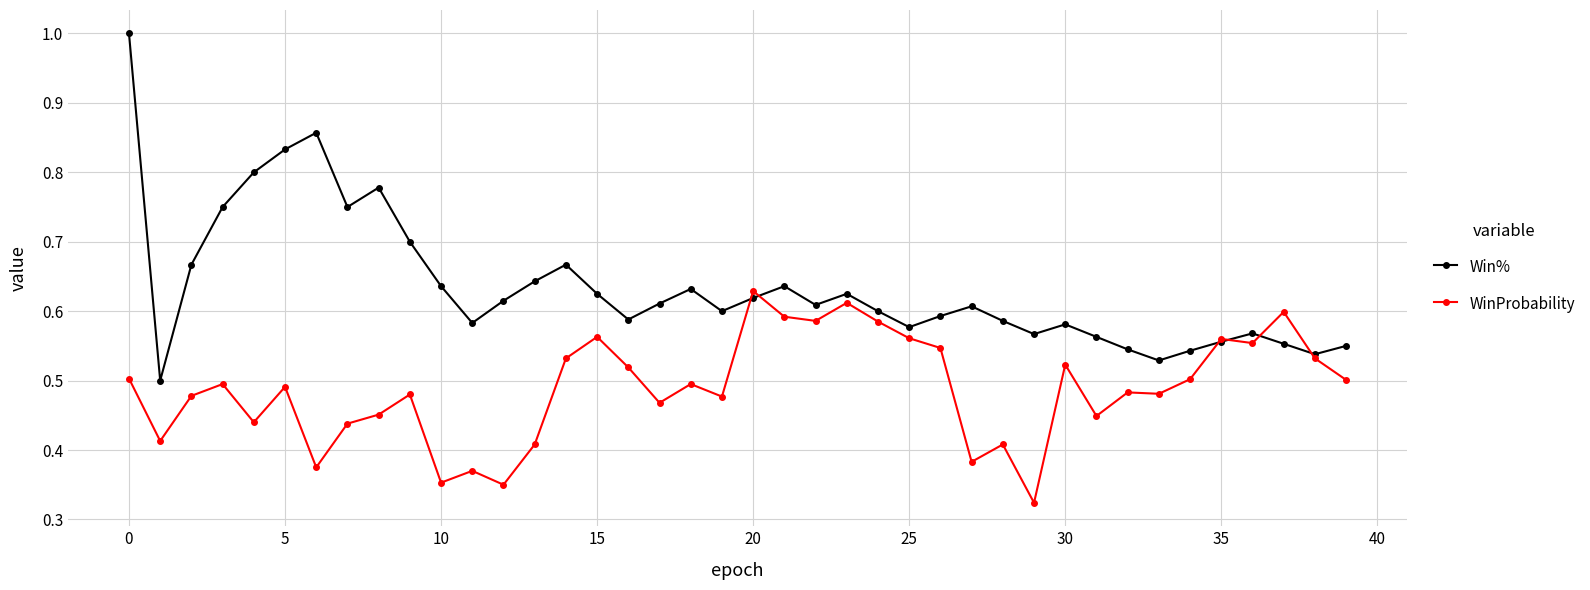

Which series has the largest range (max minus min)?

Win%